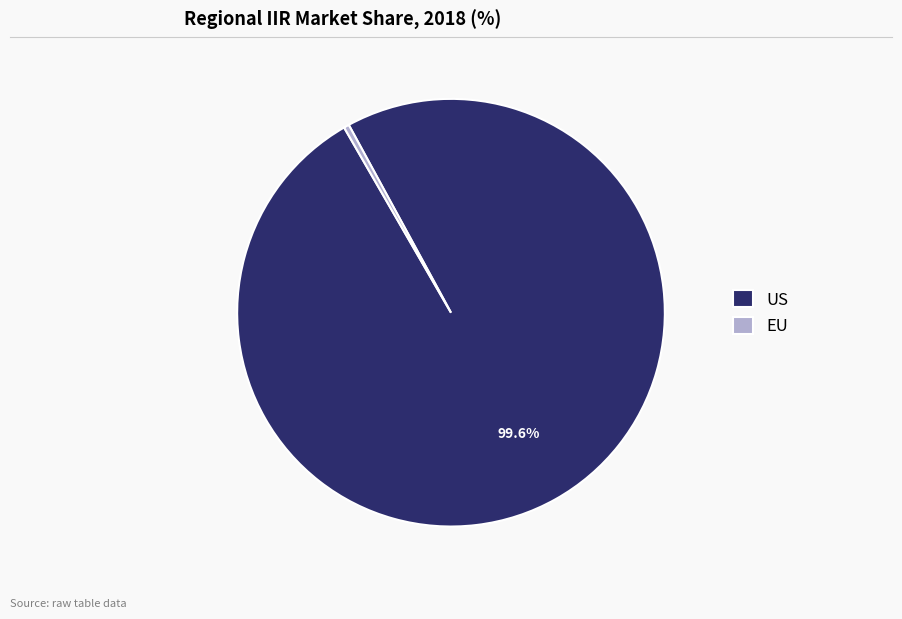

To the nearest percent, what is the difference between the US and EU slice percentages?

99%